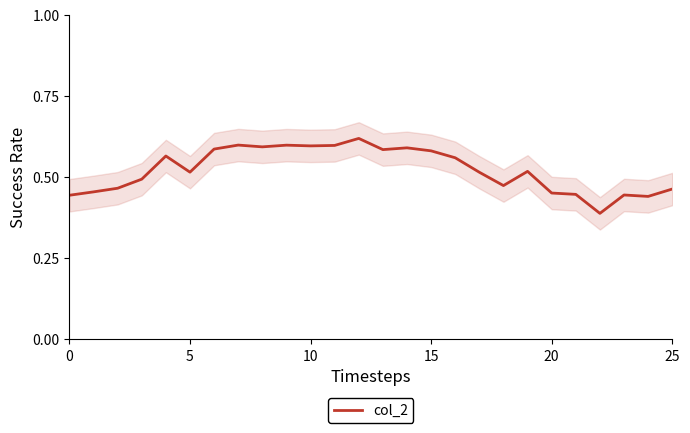

How many values are between 0 and 1?

26